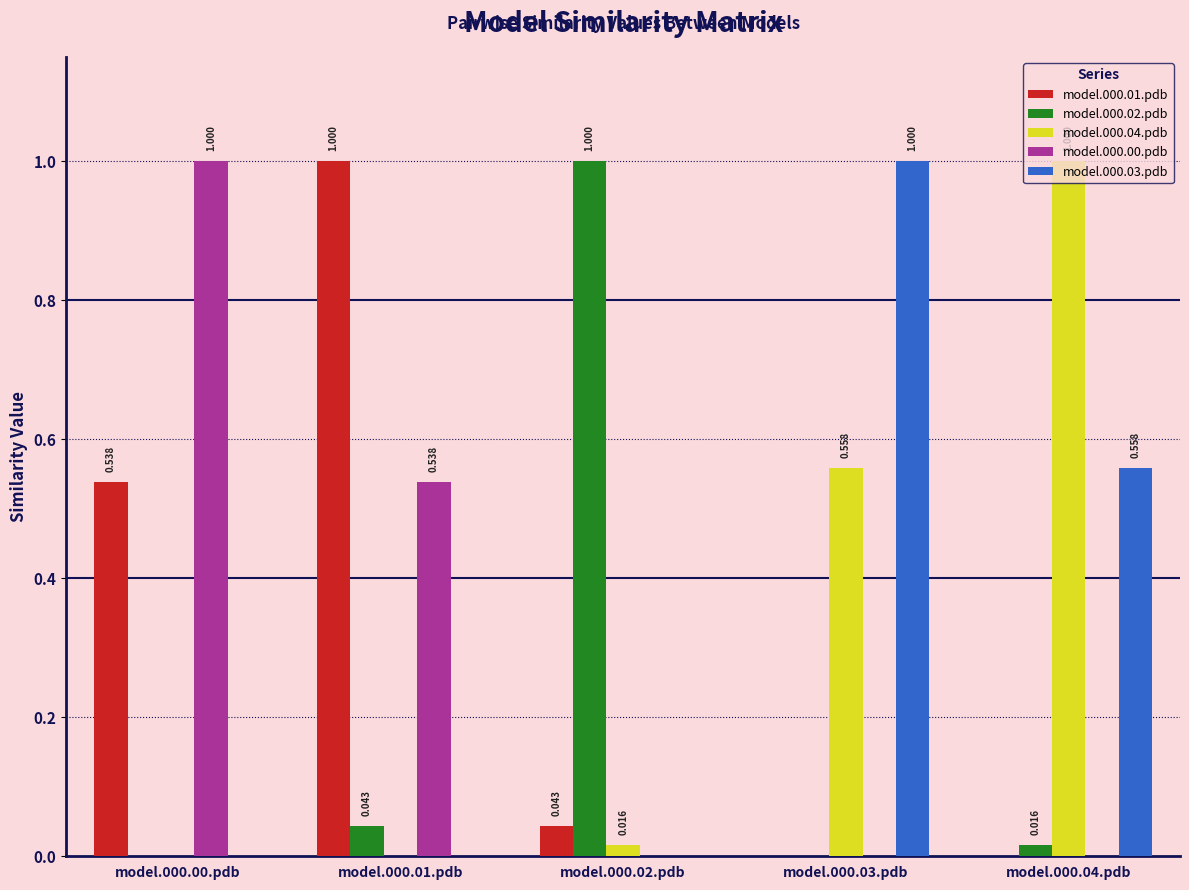

How many data points in model.000.03.pdb are above 0?

2